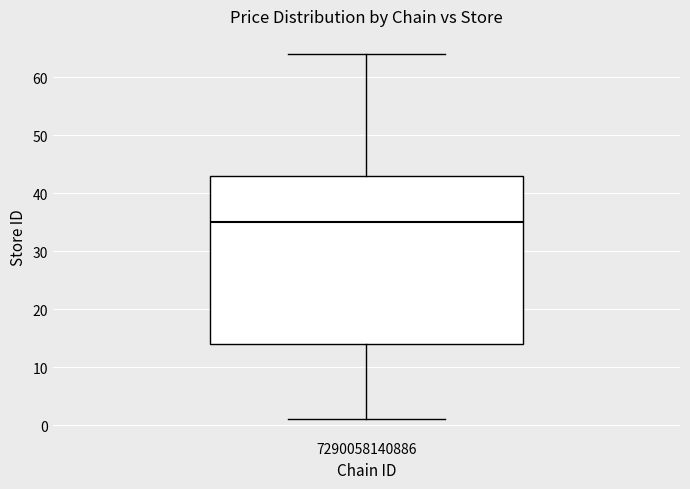

Transcribe this box plot: give where the median line is, the range the box spans, and where the two whiskers end, as read against the y-axis. The values are not printed on the chart, so give them approximately, as read against the axis.

median 35, box 14 to 43, whiskers 1 to 64